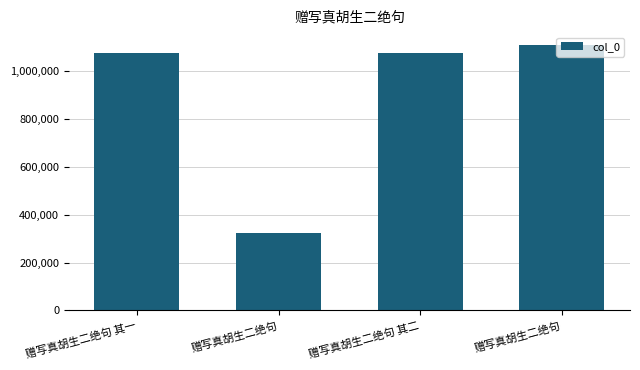

How many distinct data groups are displayed?

1